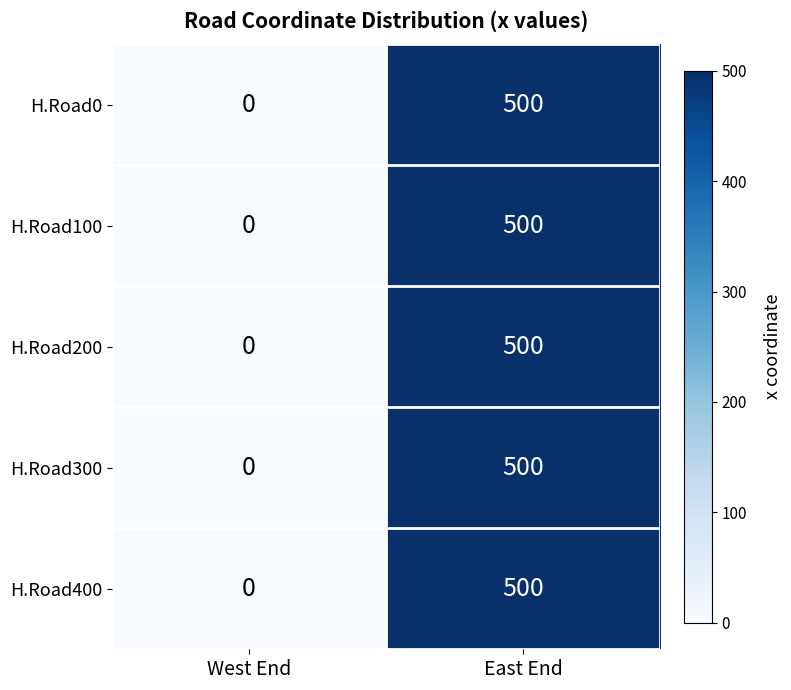

How many distinct data groups are displayed?

5